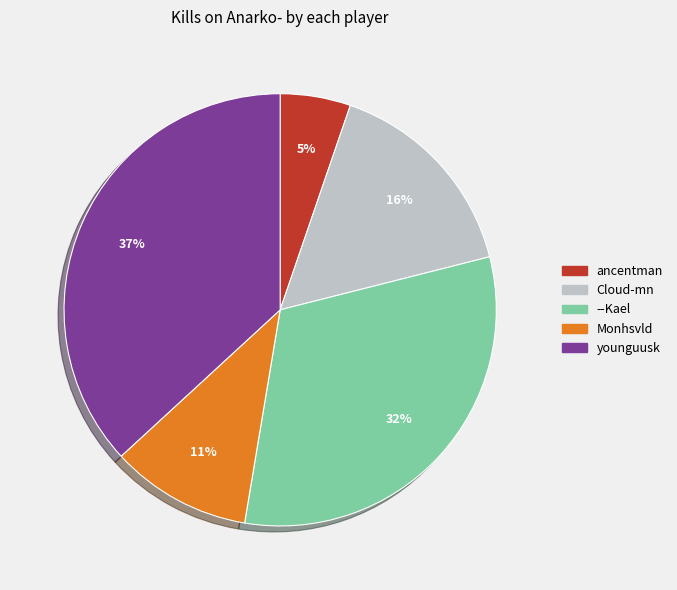

Does any single category account for the majority?

No